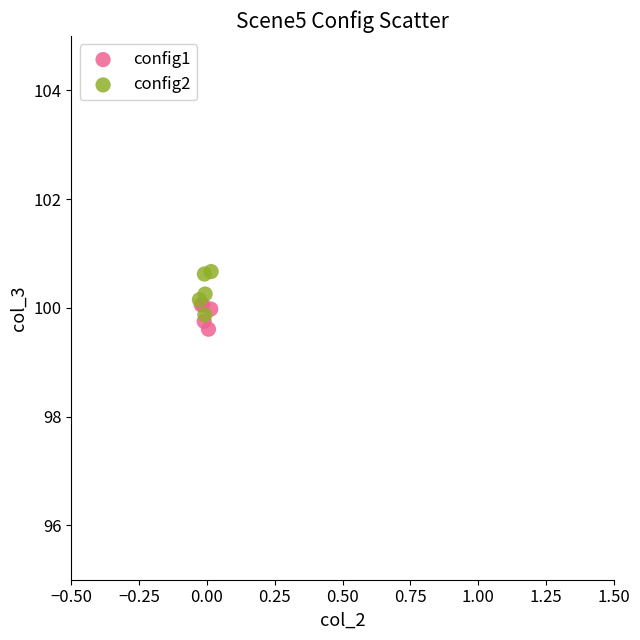

Which series contains the lowest Y value?

config1